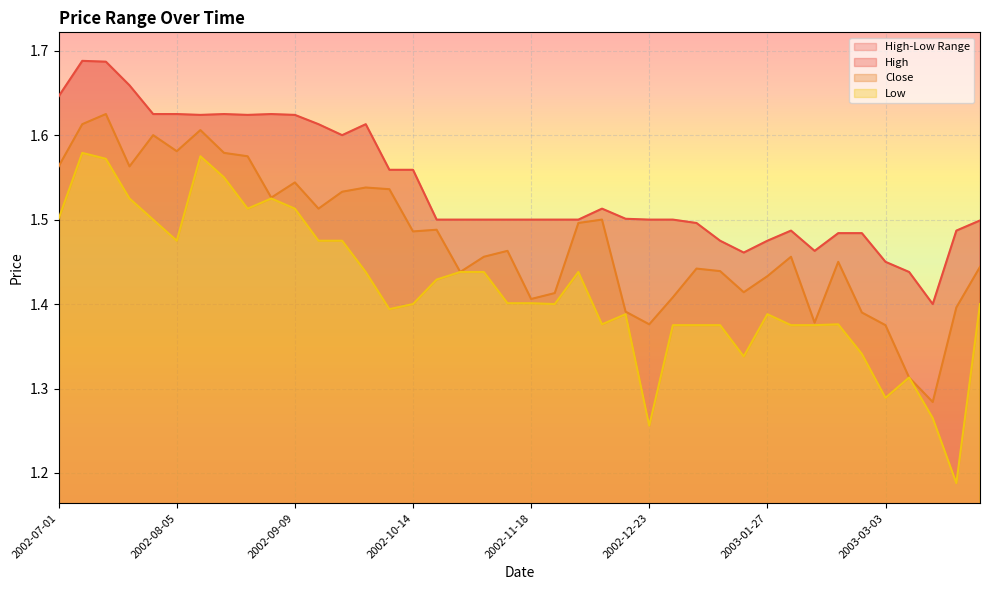

Which label corresponds to the largest value in the chart?

2002-07-08